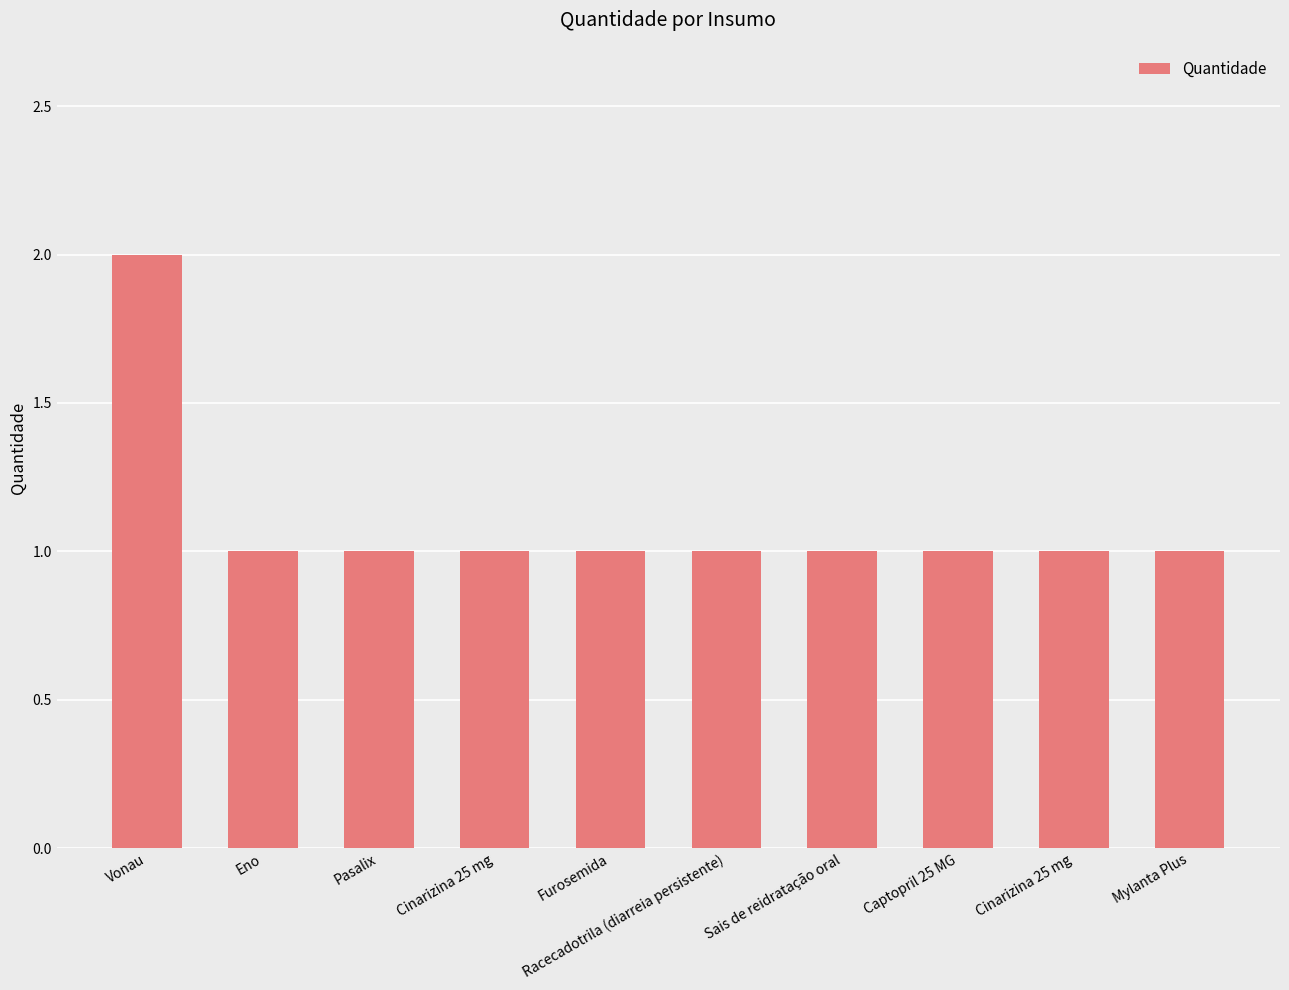

What is the difference between the maximum and second lowest values?

1